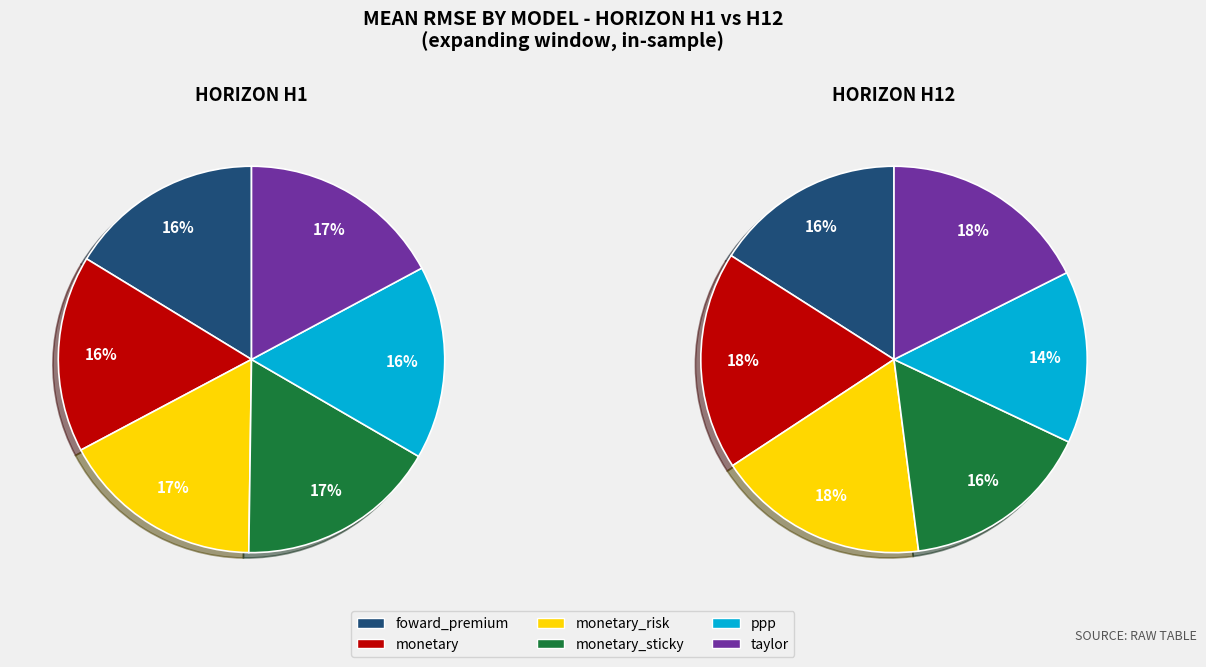

Between h12 and h1, which is larger?

h12